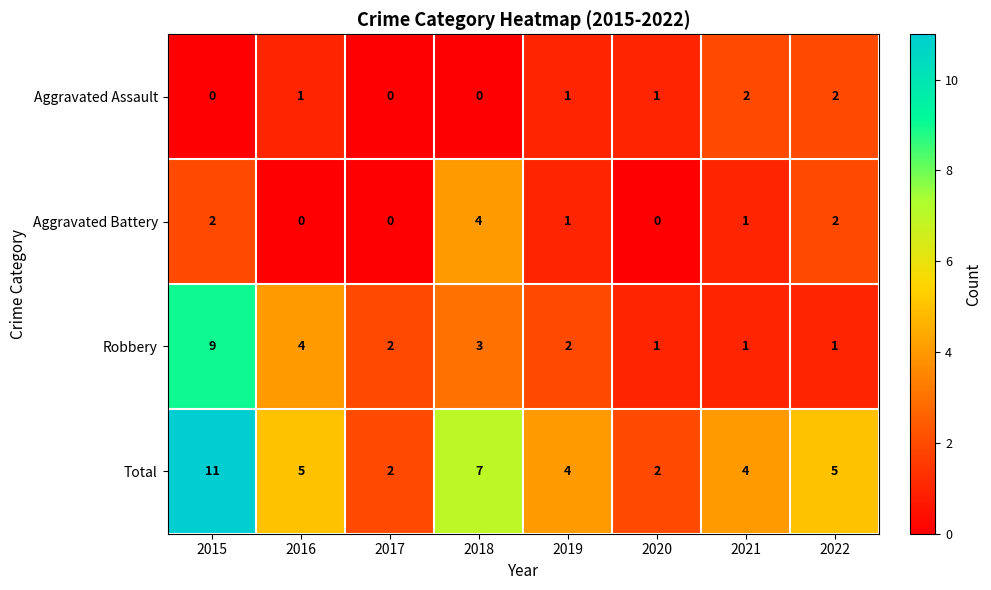

List the series in order of their peak value, highest first.

Total, Robbery, Aggravated Battery, Aggravated Assault